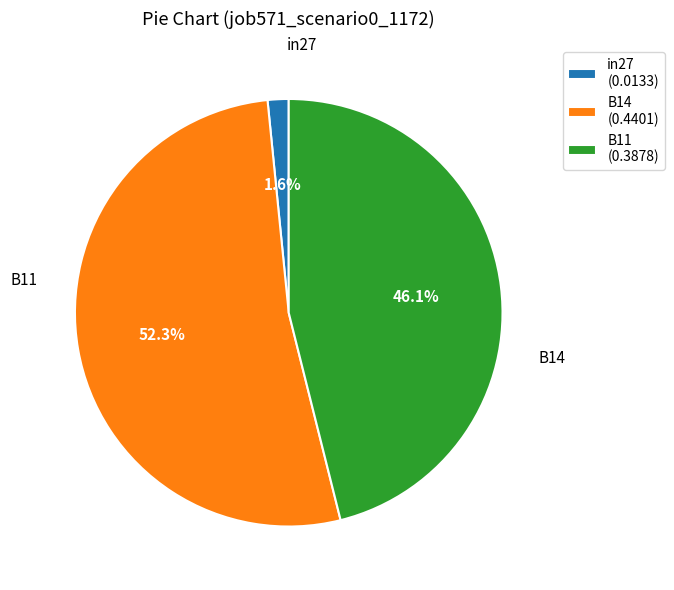

Which category has the biggest portion of the pie?

B14